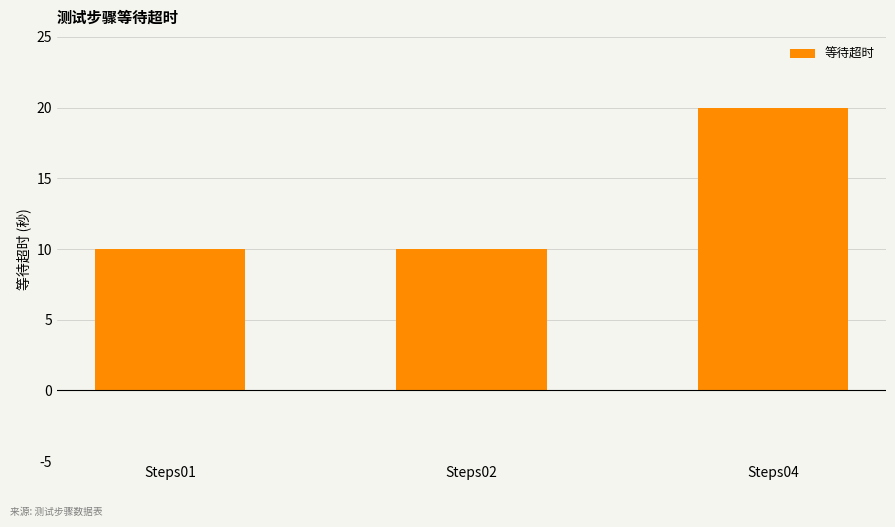

Reading left to right, list all the values displayed in this chart.

Steps01=10	Steps02=10	Steps04=20